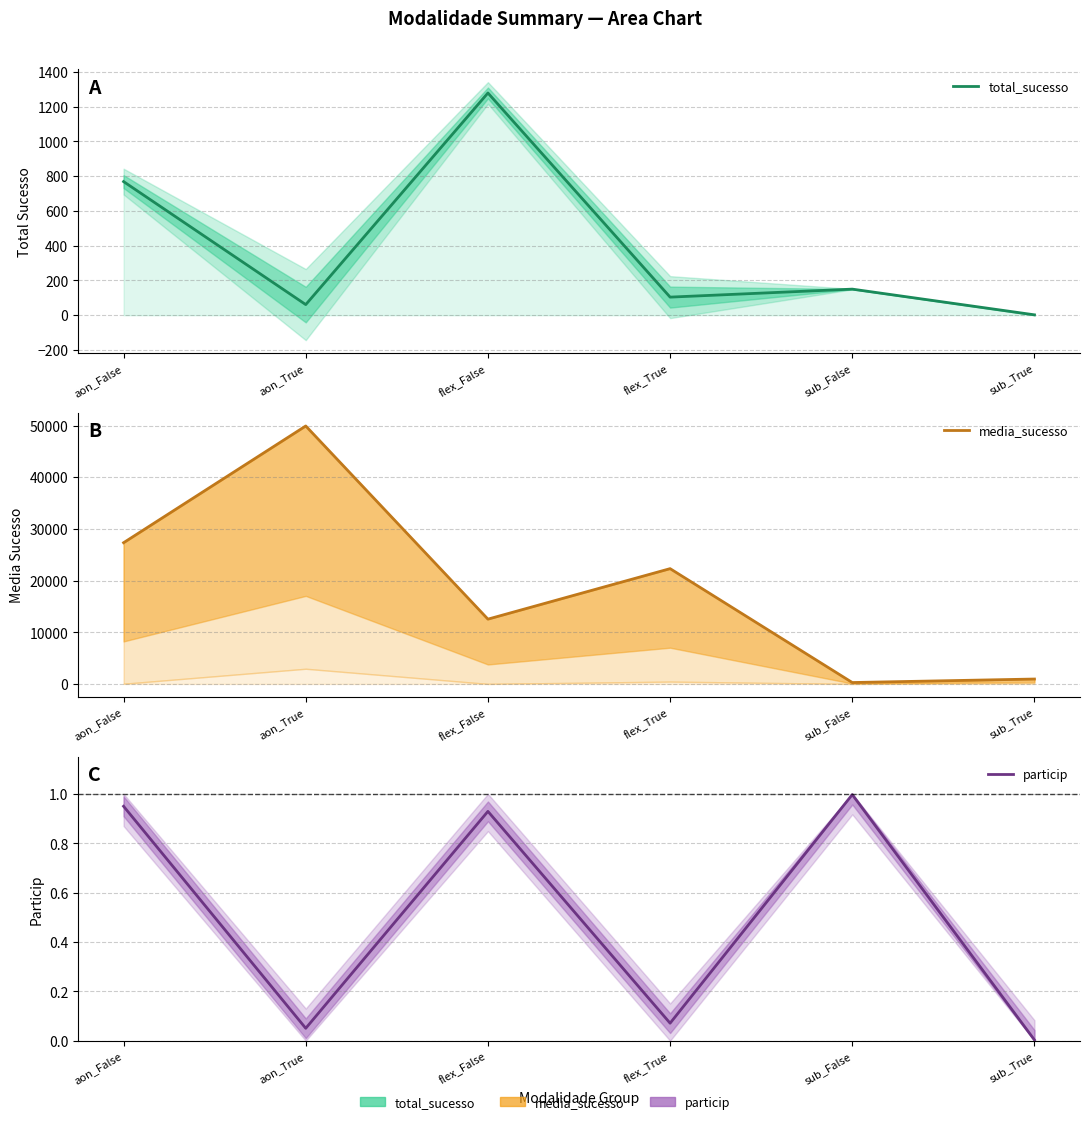

Reading left to right, list all the values displayed in this chart.

total_sucesso: aon_False=769.0	aon_True=61.0	flex_False=1279.0	flex_True=104.0	sub_False=150.0	sub_True=2.0
media_sucesso: aon_False=27331.6	aon_True=49922.2	flex_False=12542.3	flex_True=22313.2	sub_False=275.2	sub_True=953.1
particip: aon_False=0.9	aon_True=0.1	flex_False=0.9	flex_True=0.1	sub_False=1.0	sub_True=0.0